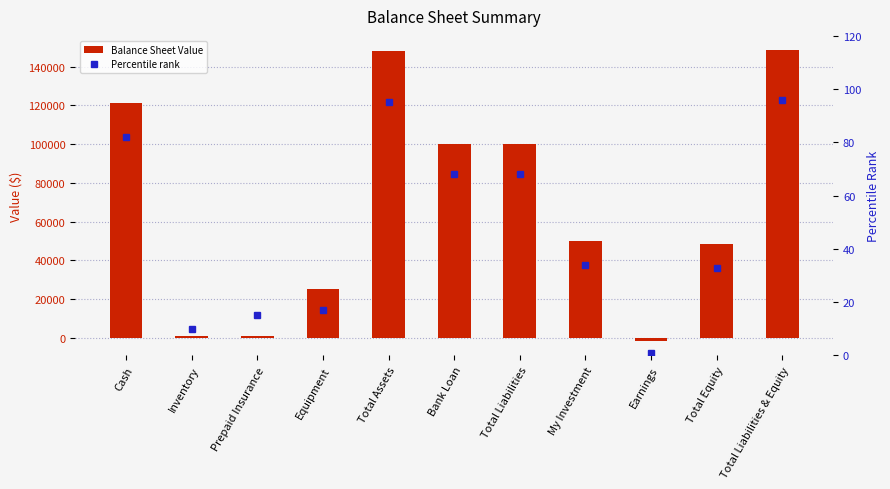

Reading right to left, transcribe all the data shown in this chart.

Balance Sheet Value: 148400	48400	-1600	50000	100000	100000	148000	25000	1100	900	121000
Percentile rank: 96	33	1	34	68	68	95	17	15	10	82